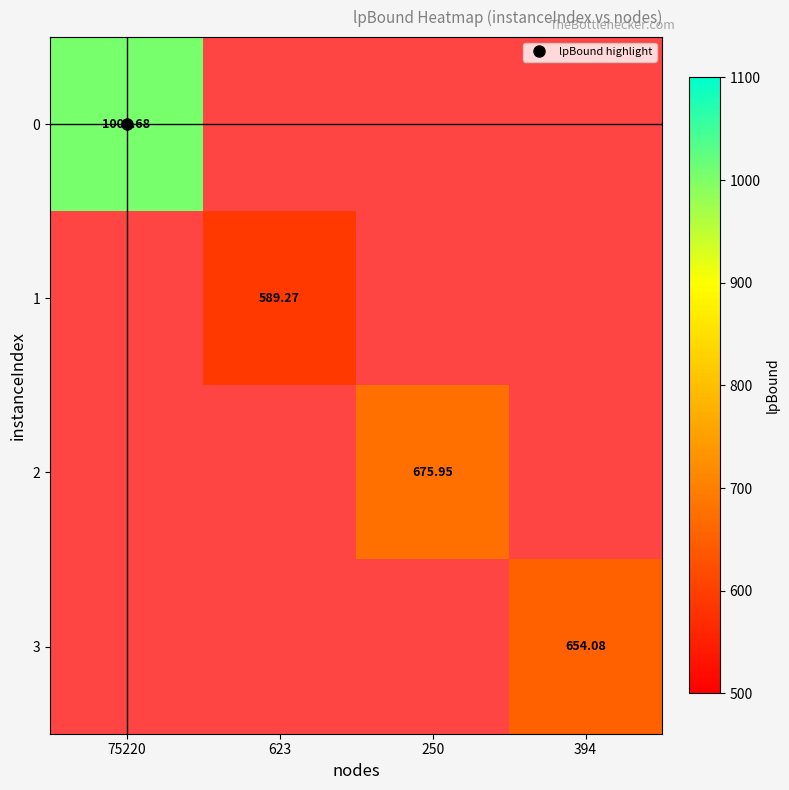

What is the smallest value displayed?

589.3